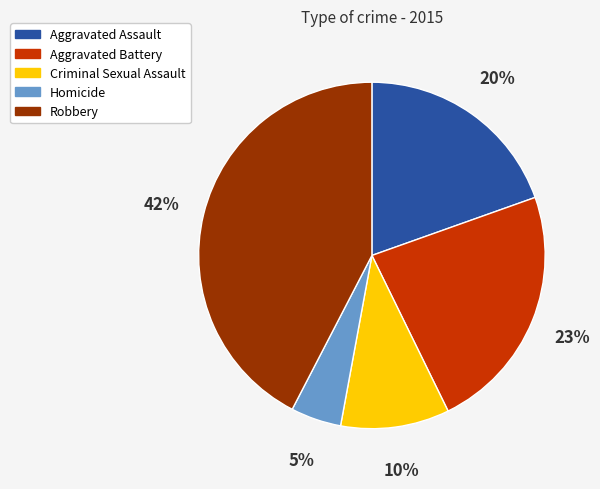

Is there a majority slice in this chart?

No